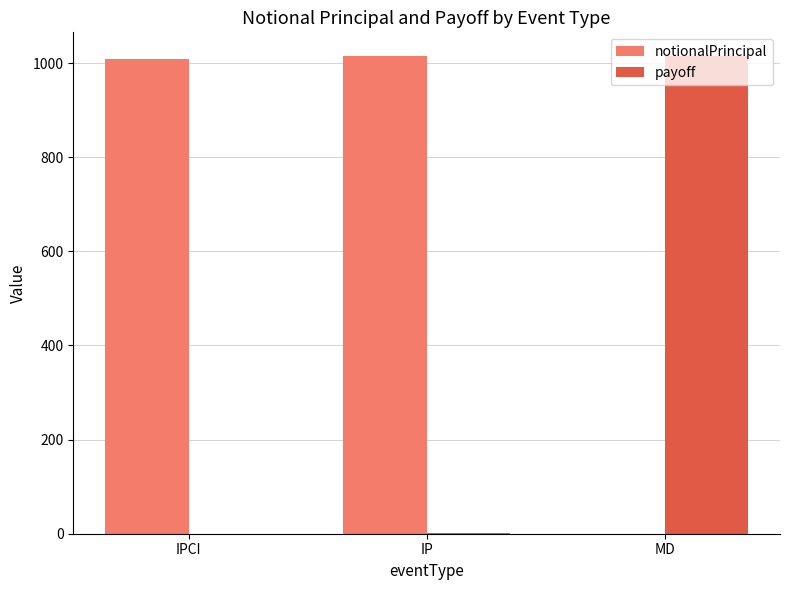

Which series has the largest total across all categories?

notionalPrincipal